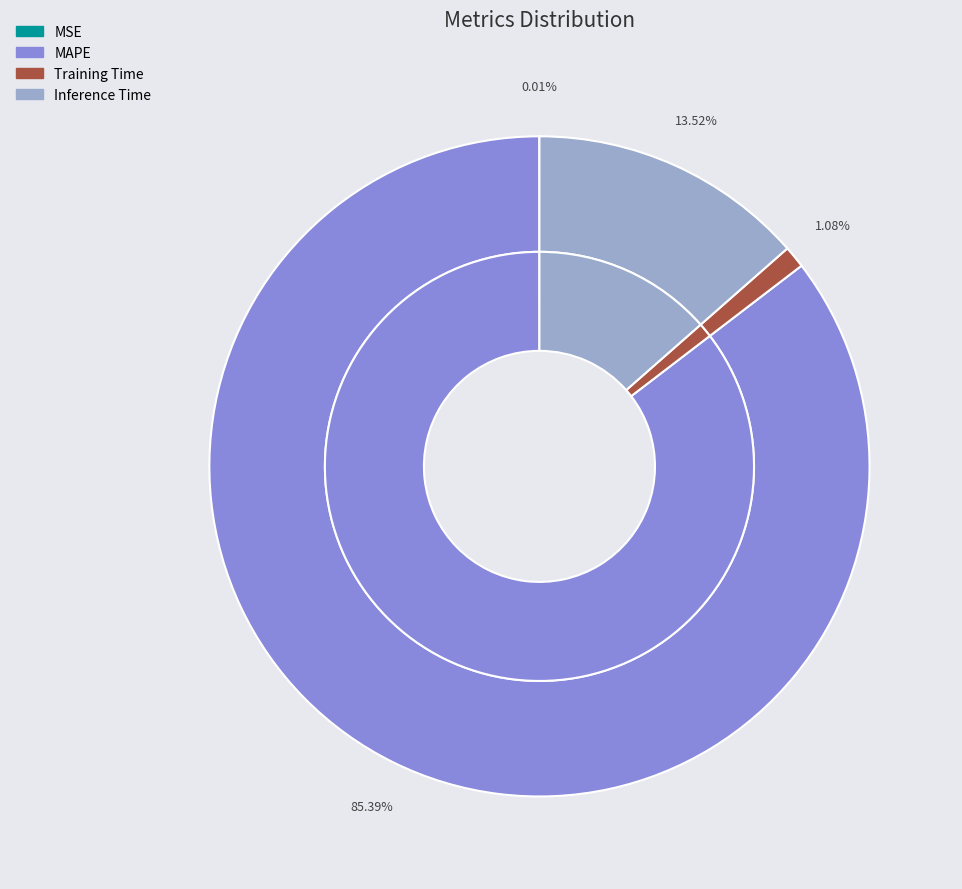

Is the sum of MAPE and MSE greater than half?

Yes